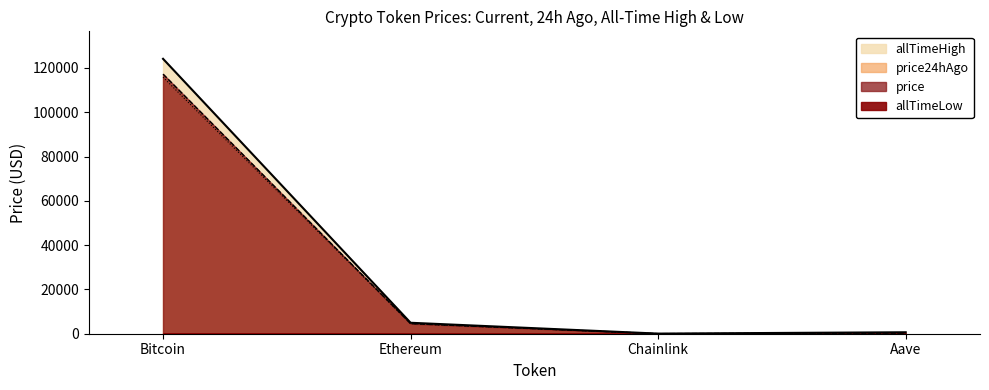

Which series has the widest spread of values?

allTimeHigh